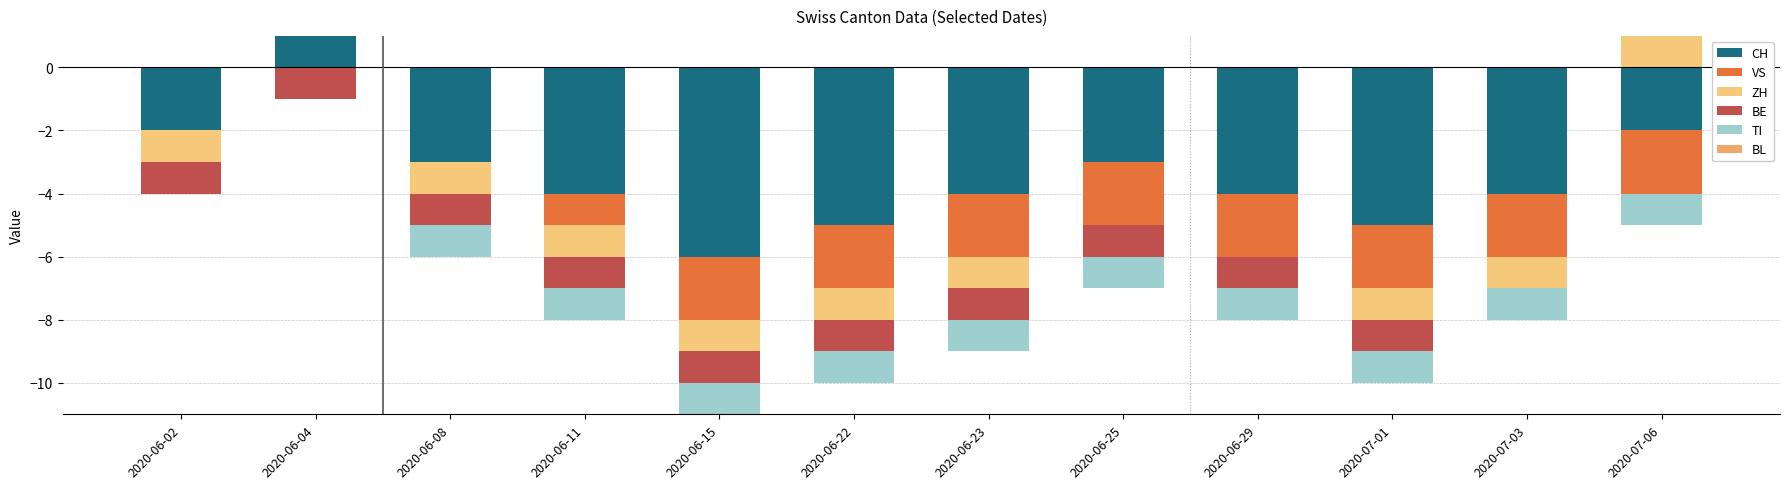

At which label does VS reach its minimum?

2020-06-02